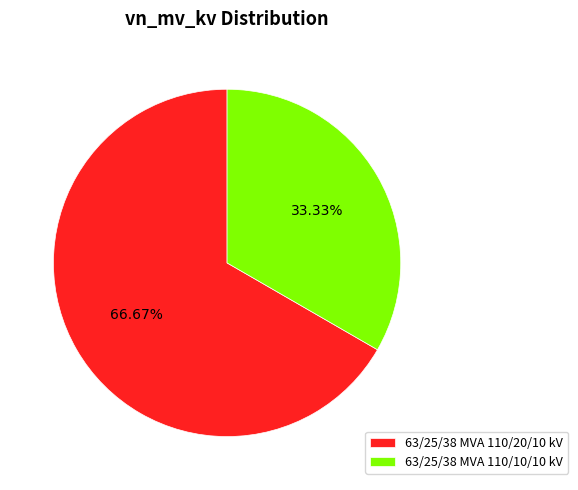

How many slices are in this pie chart?

2